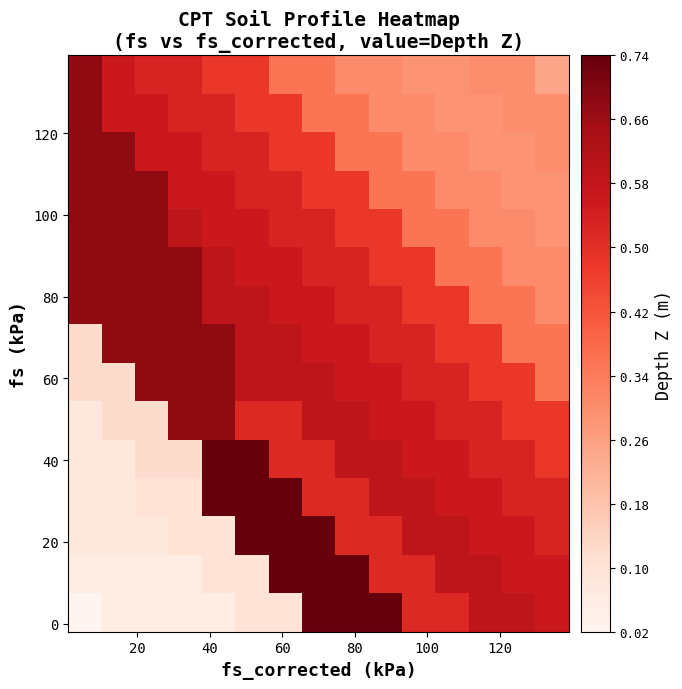

At how many categories does at least one series exceed 0?

15